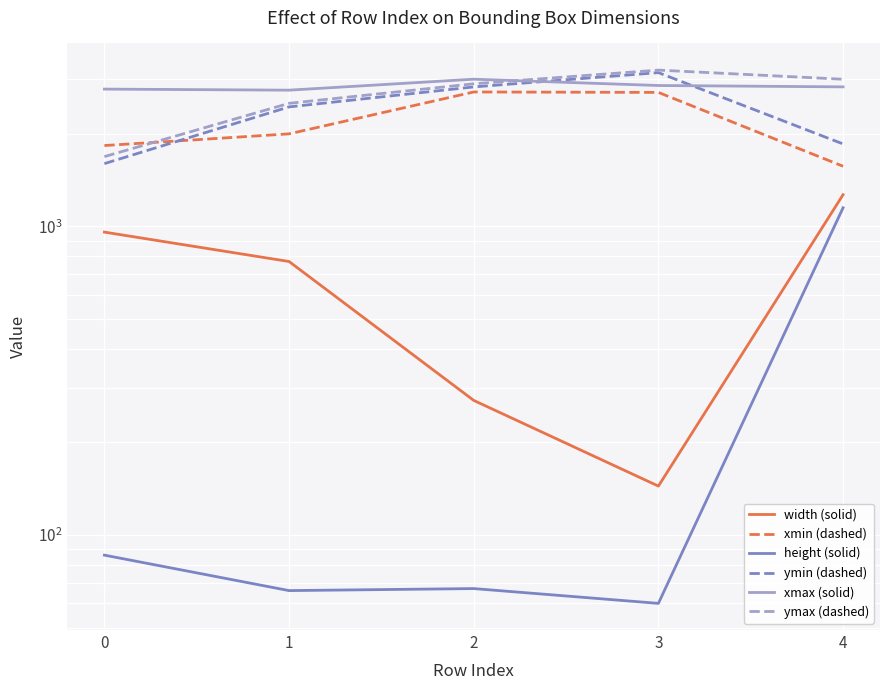

Which series changed the most between 2 and 3?

ymin (dashed)